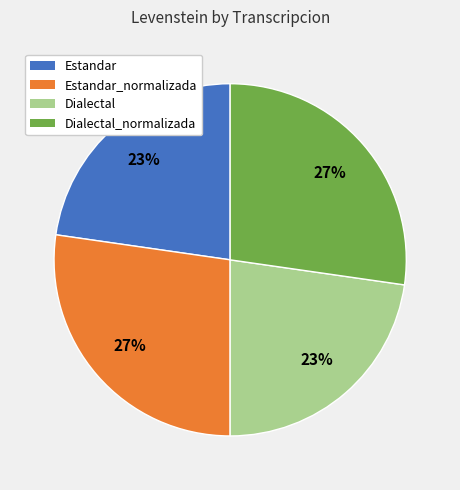

To the nearest percent, what is the average slice percentage?

25%